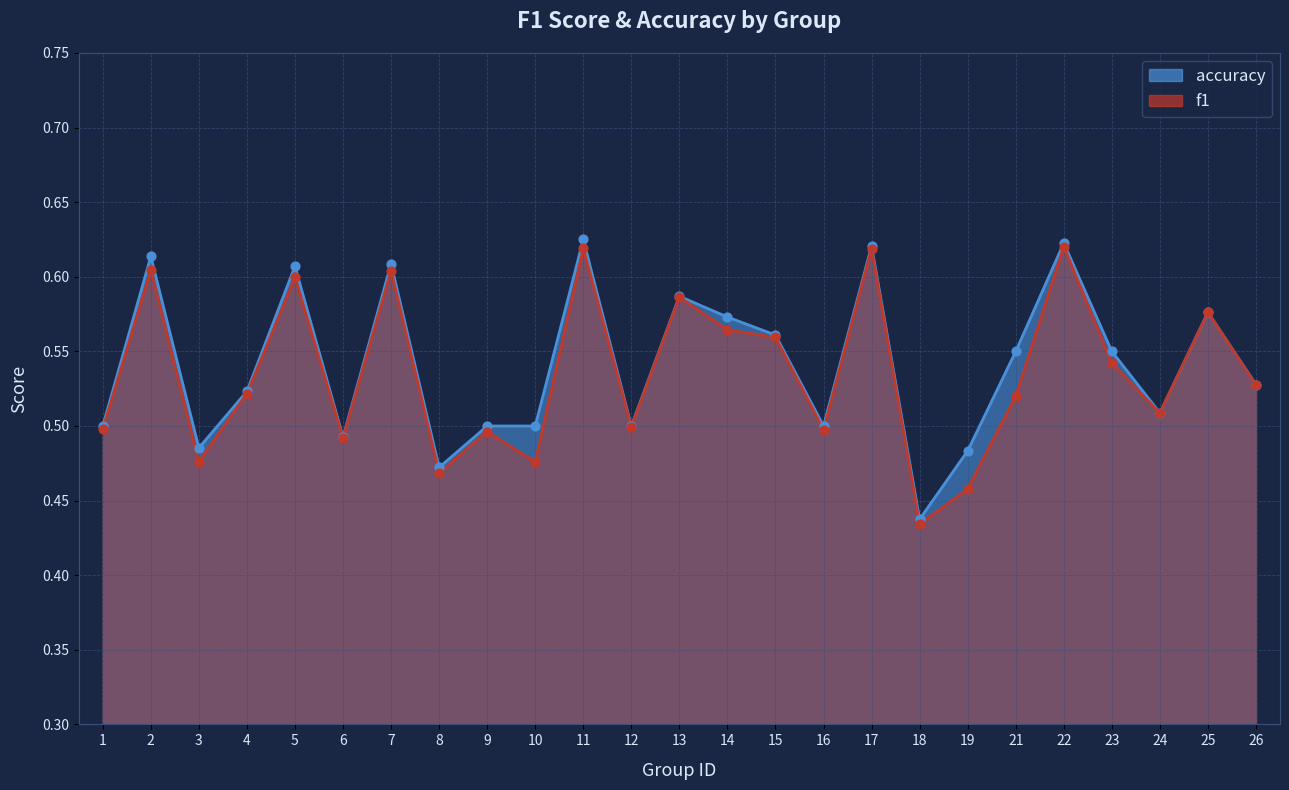

At how many categories does at least one series exceed 0?

25